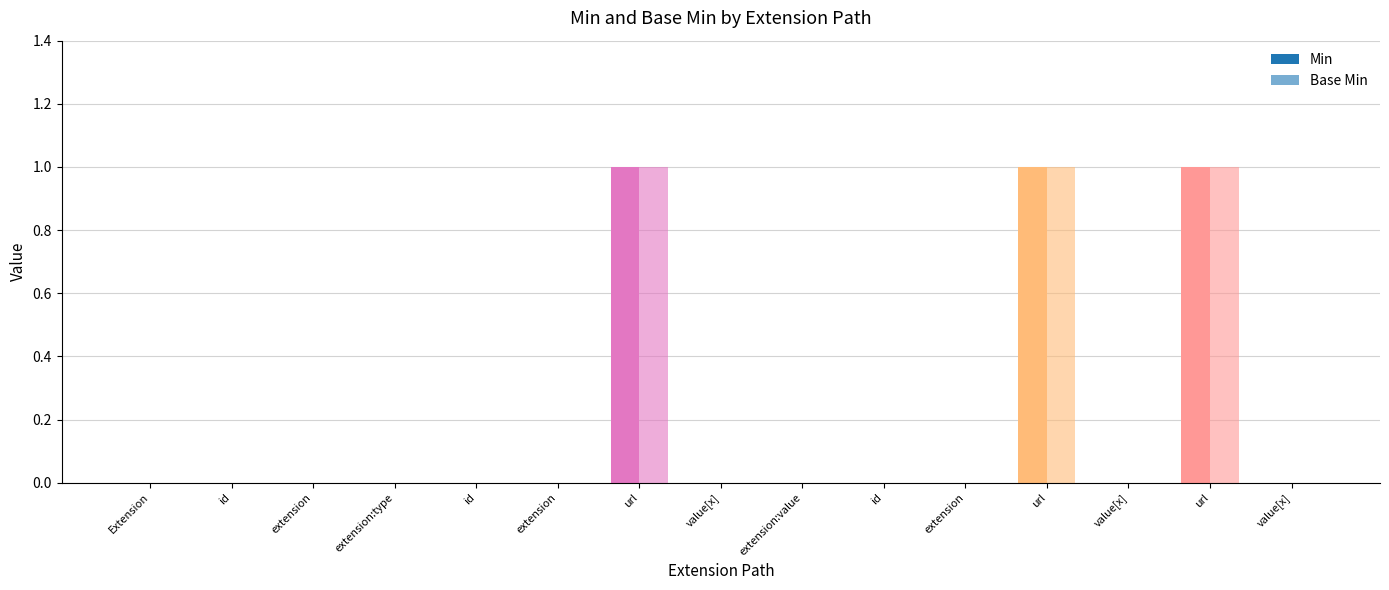

What is the value of the Min bar at the 12th from the left?

1